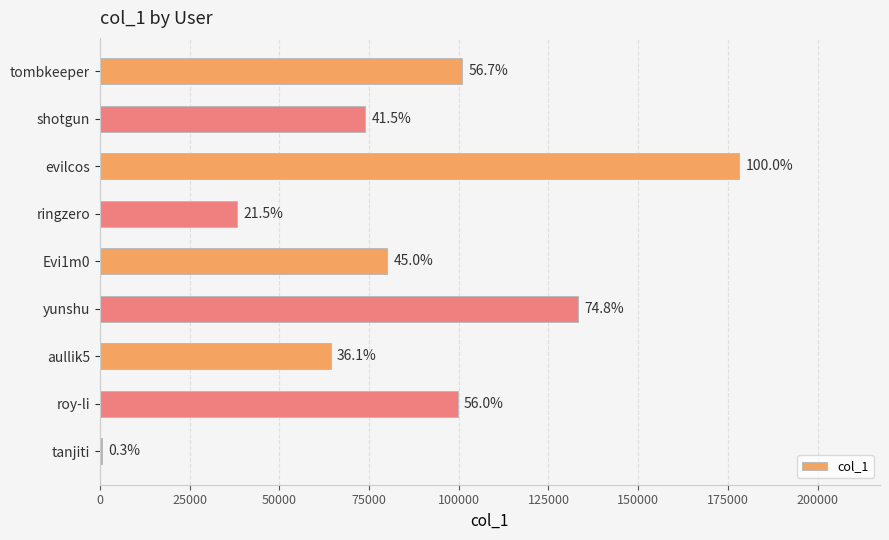

What is the difference between the second highest and second lowest values?

94910